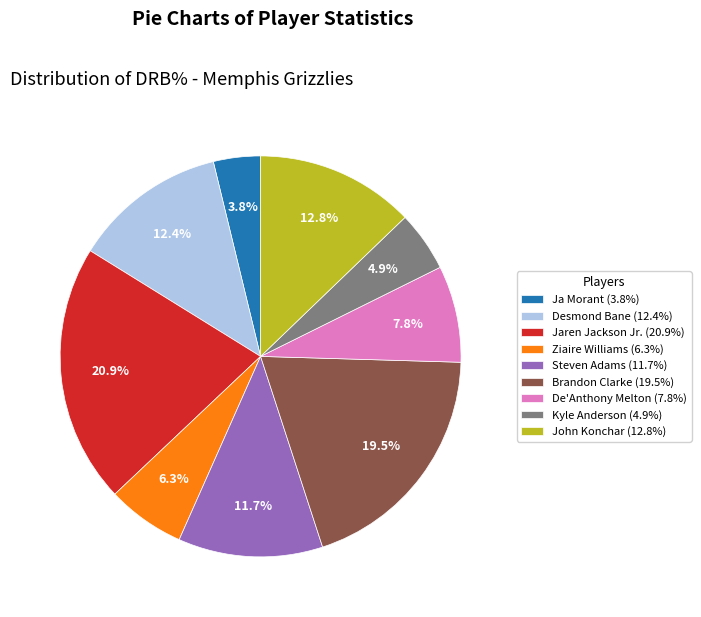

Combined, do John Konchar (12.8%) and Desmond Bane (12.4%) account for over 50%?

No